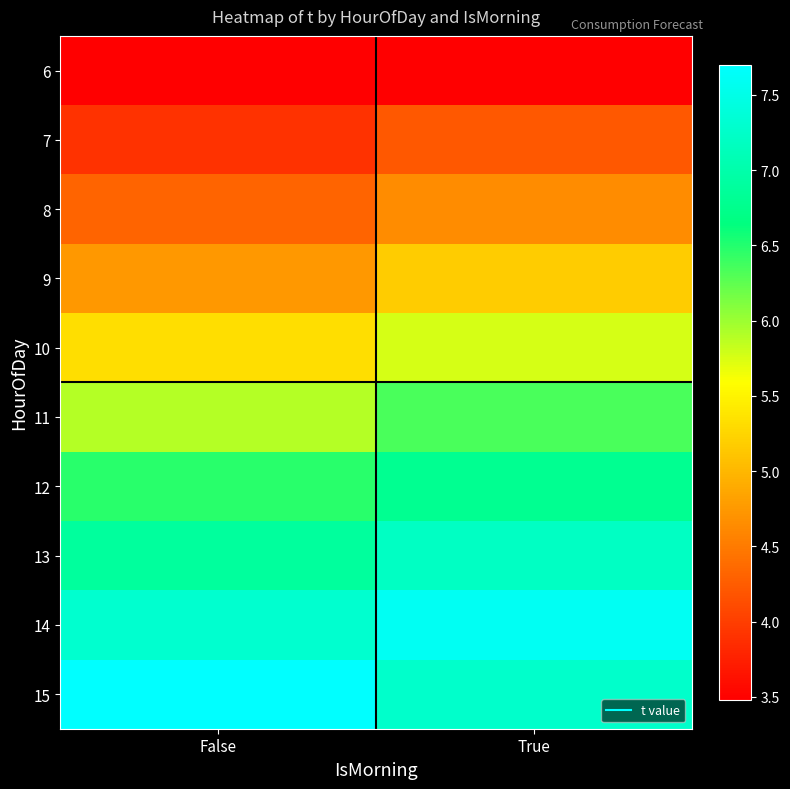

At how many categories does at least one series exceed 5?

2